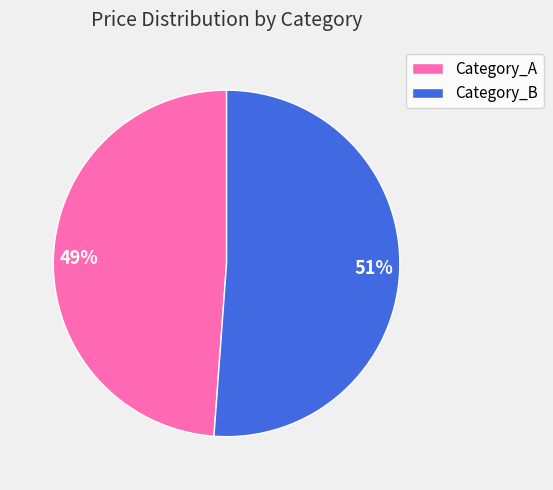

Approximately how many times larger is the value at Category_A compared to Category_B?

1.0